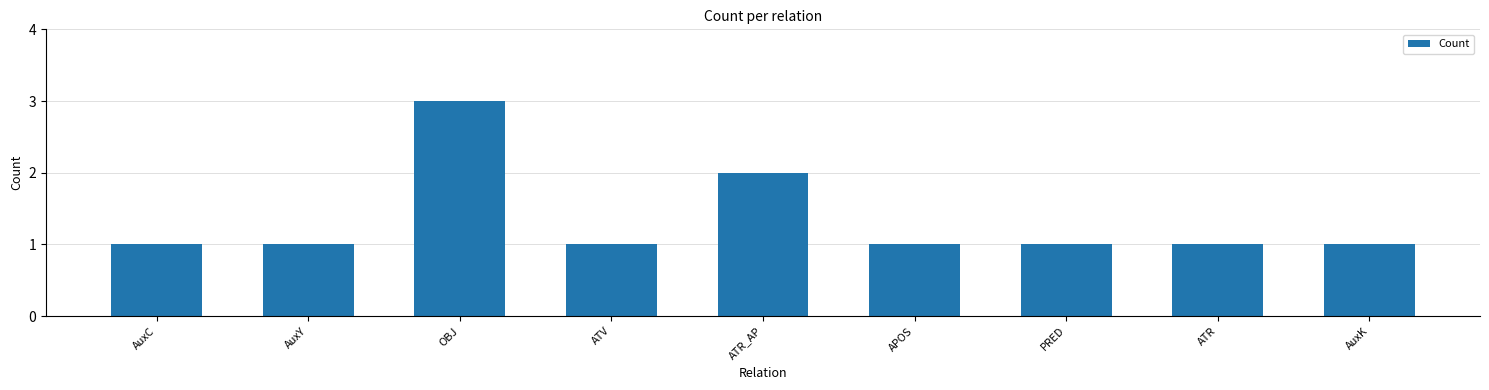

What is the difference between the maximum and minimum values?

2